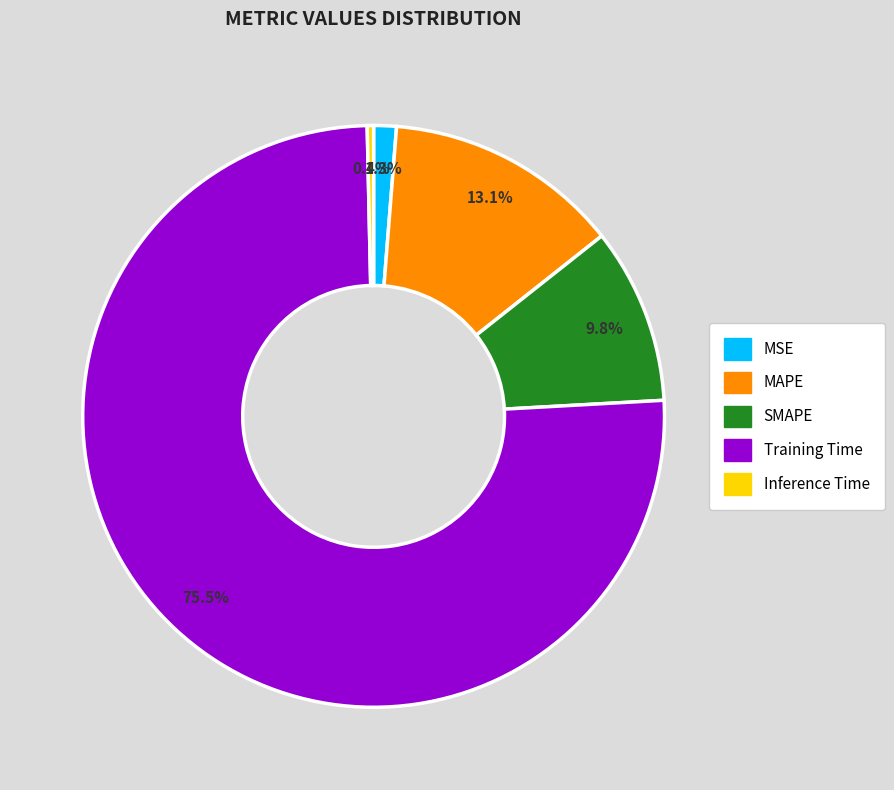

Is there a majority slice in this chart?

Yes